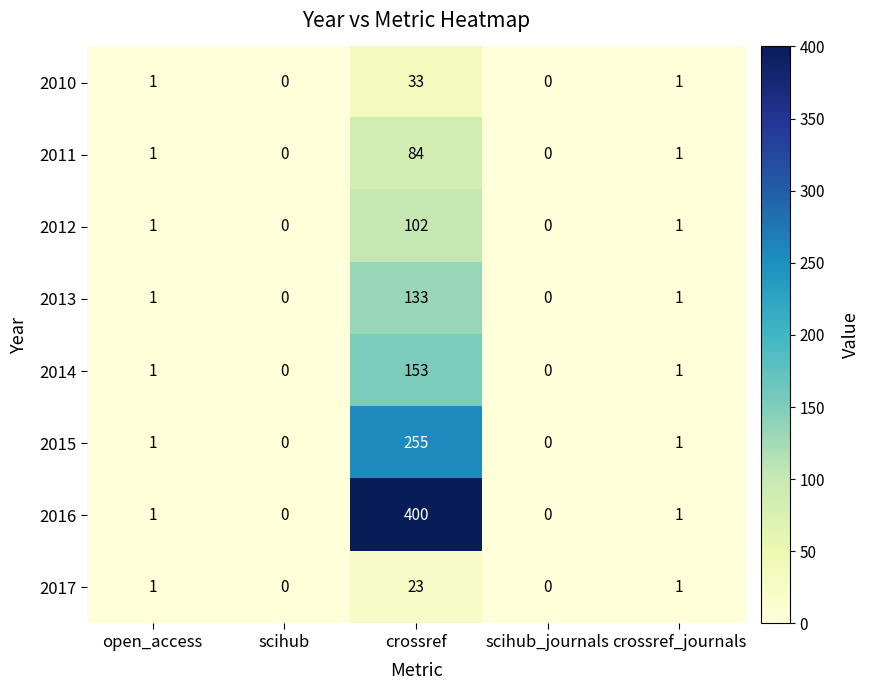

At which category is the sum across all series the highest?

crossref